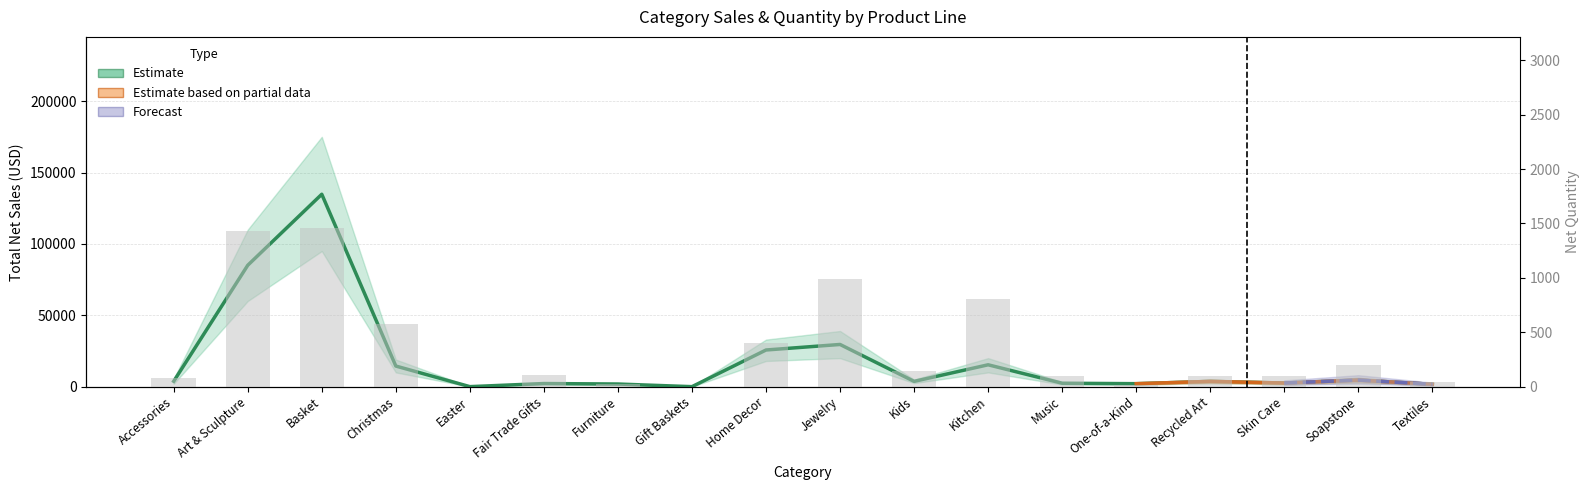

Which series has the widest spread of values?

Total Net Sales